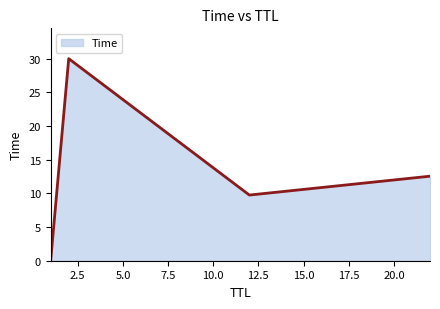

Does the chart display data point markers on the line(s)?

No